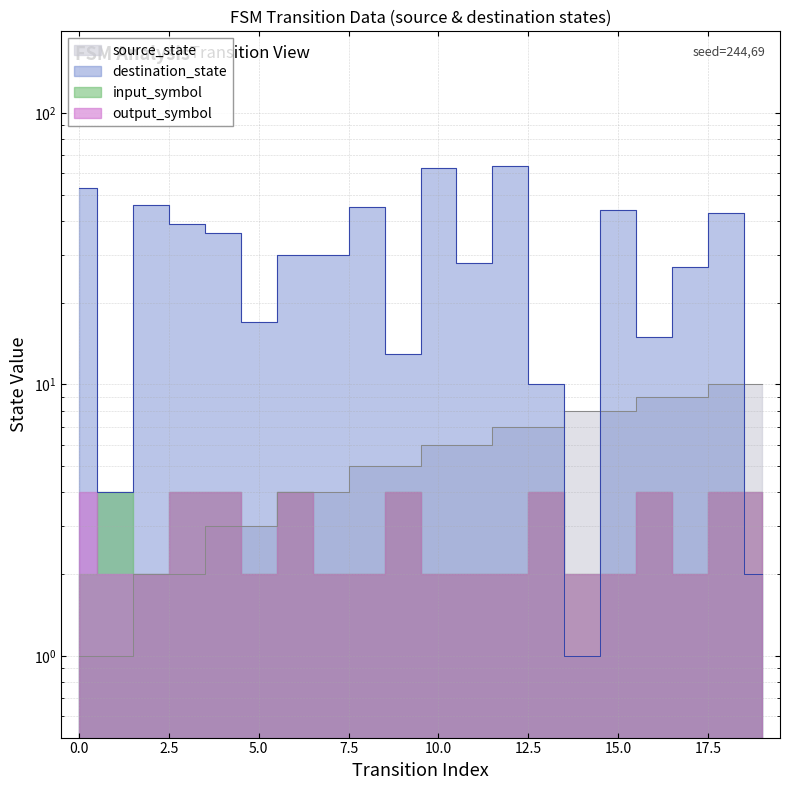

What is the minimum value shown in the chart?

1